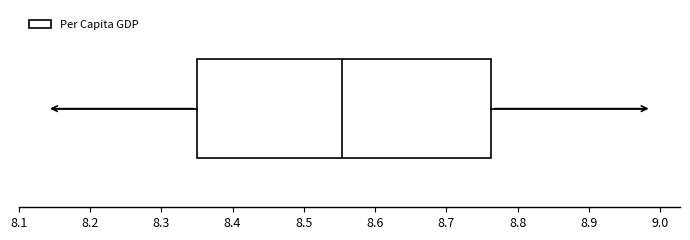

Transcribe this box plot: give where the median line is, the range the box spans, and where the two whiskers end, as read against the x-axis. The values are not printed on the chart, so give them approximately, as read against the axis.

median 8.55, box 8.35 to 8.76, whiskers 8.15 to 8.98